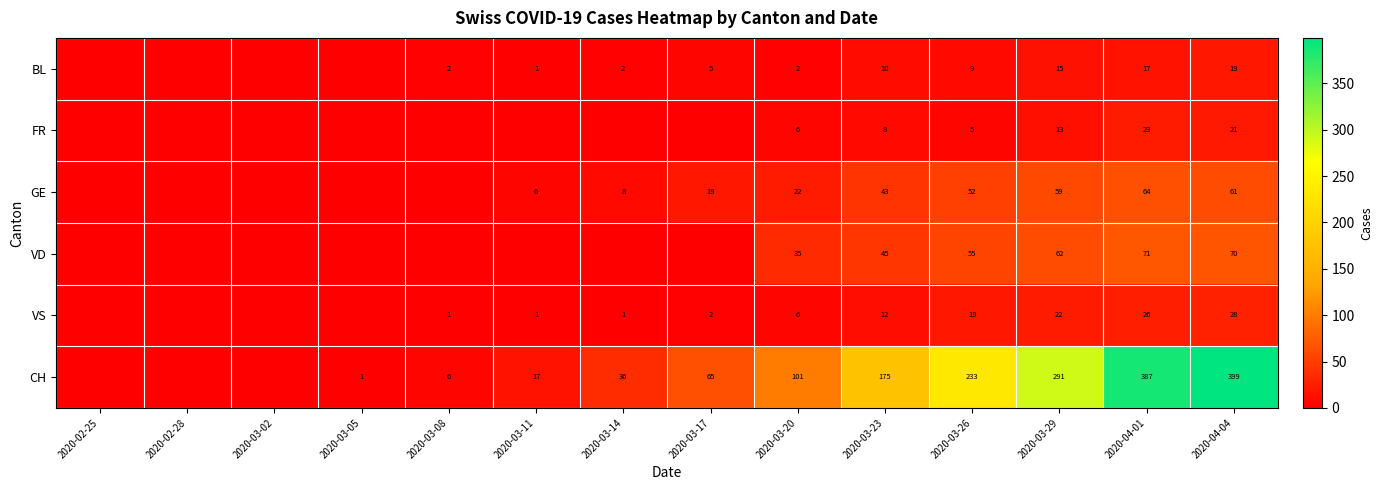

What is the sum of the CH values at 2020-03-23 and 2020-04-04?

574